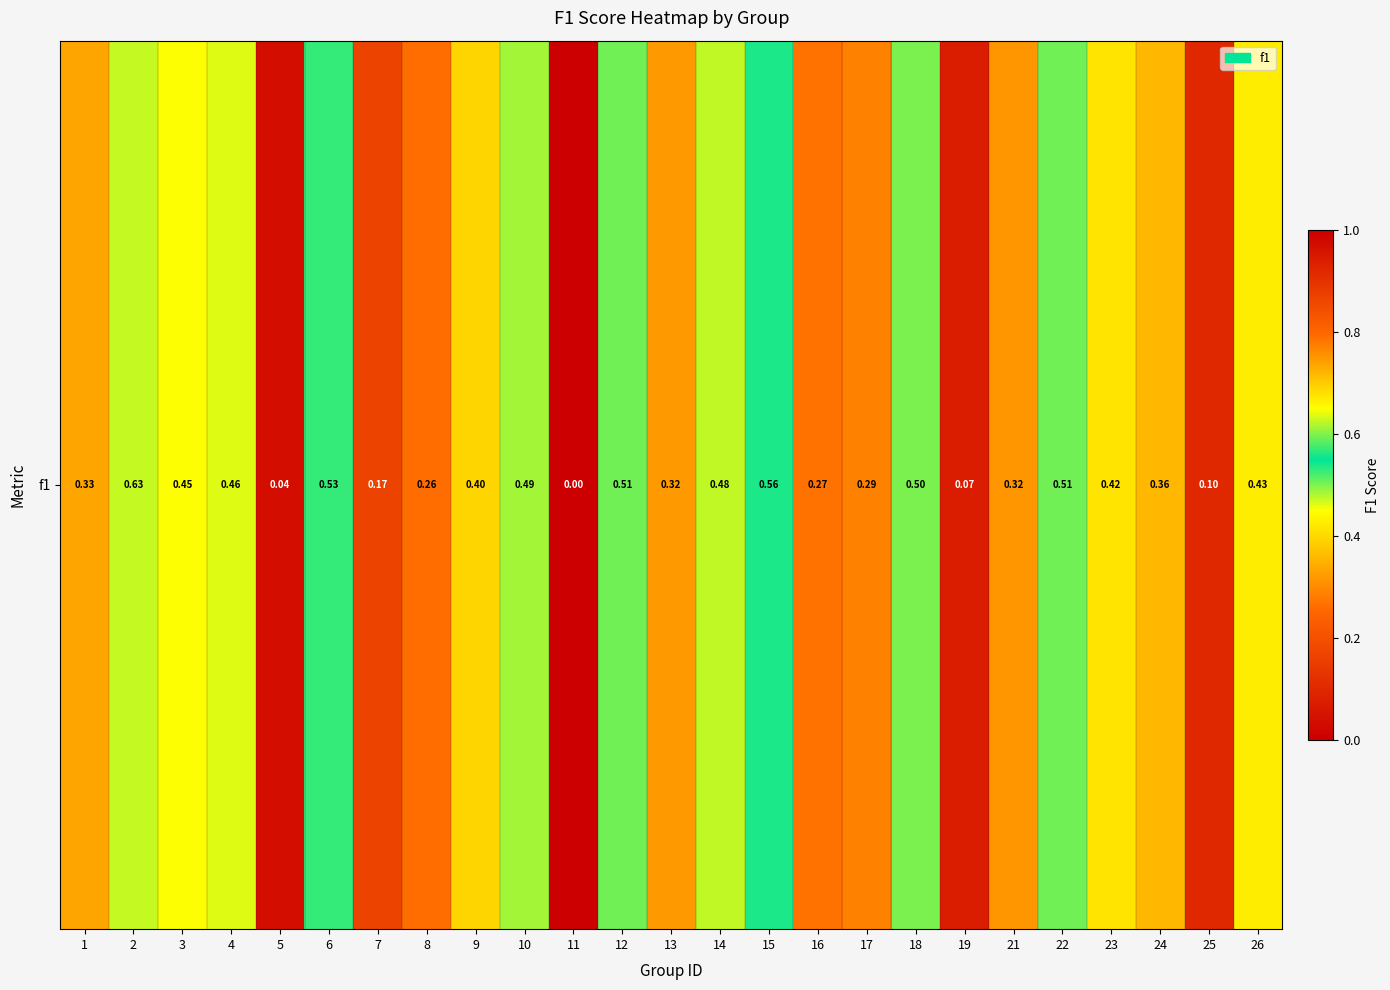

How many data points are above 0?

24